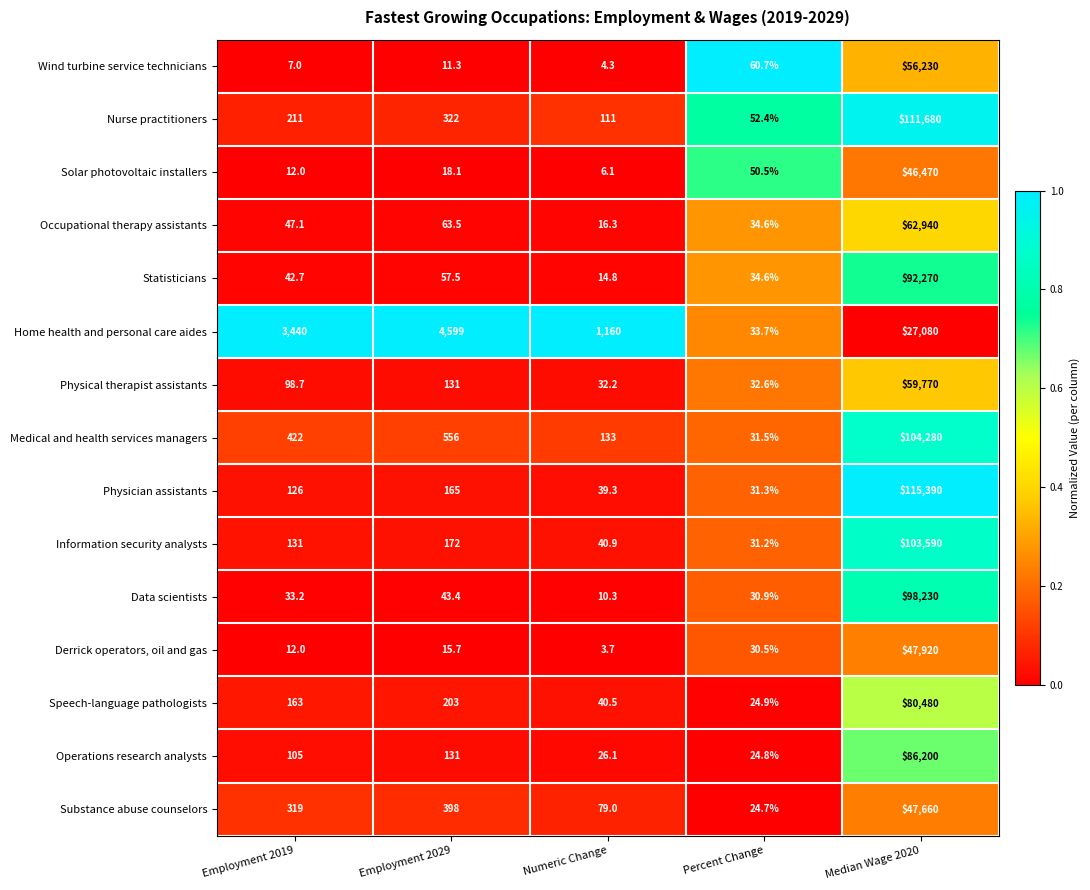

List the series in order of their peak value, lowest first.

Home health and personal care aides, Solar photovoltaic installers, Substance abuse counselors, Derrick operators, oil and gas, Wind turbine service technicians, Physical therapist assistants, Occupational therapy assistants, Speech-language pathologists, Operations research analysts, Statisticians, Data scientists, Information security analysts, Medical and health services managers, Nurse practitioners, Physician assistants